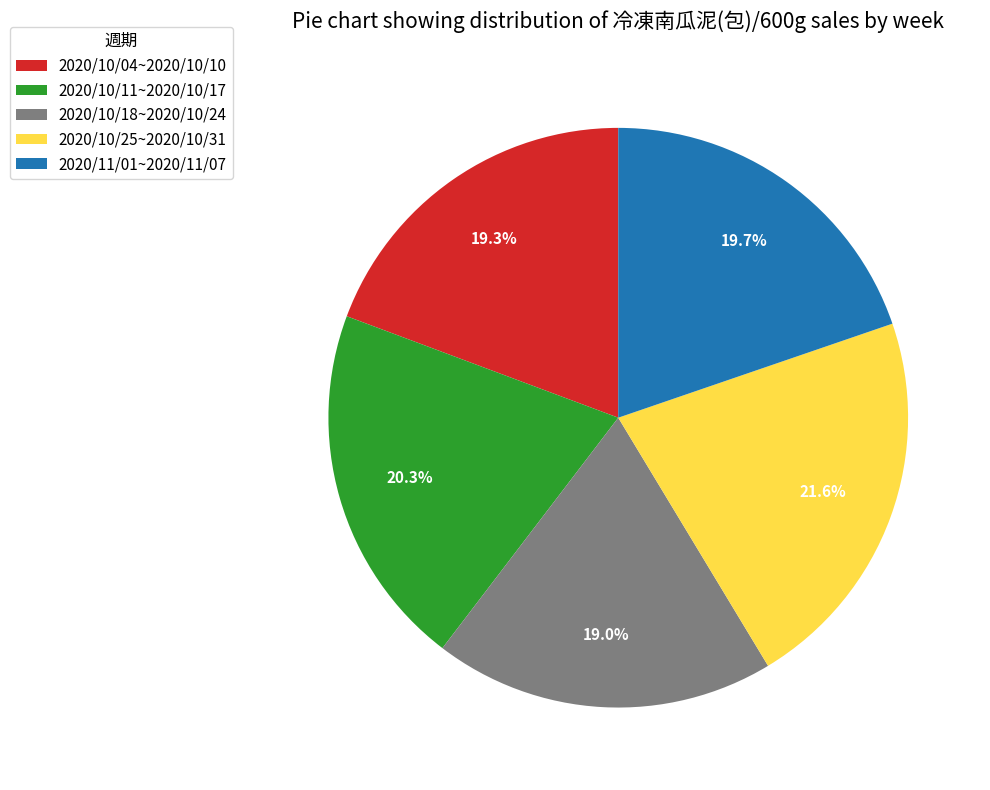

Is the sum of 2020/11/01~2020/11/07 and 2020/10/18~2020/10/24 greater than half?

No